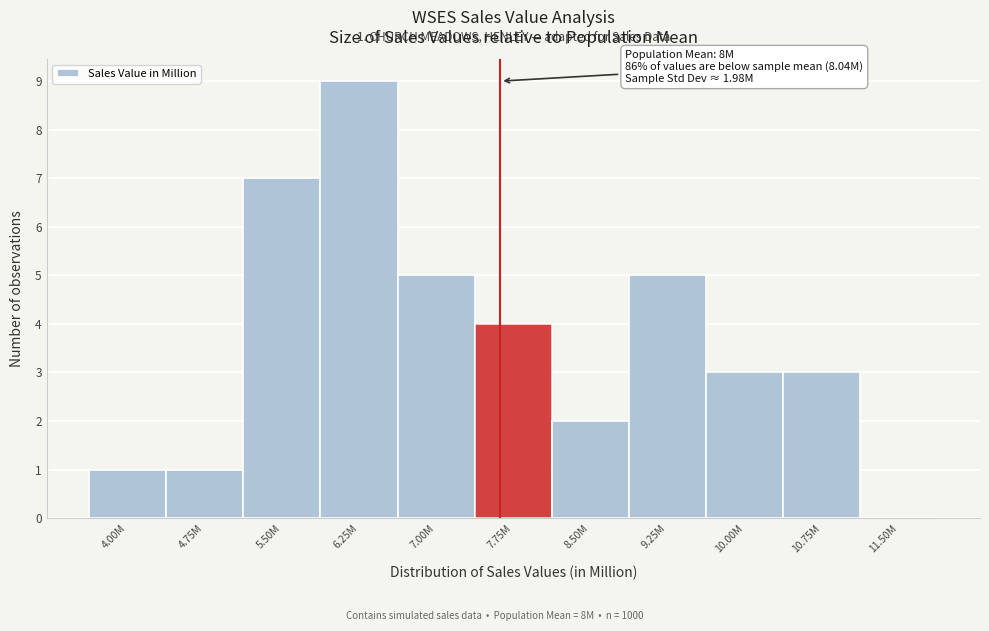

Reading left to right, transcribe all the data shown in this chart.

4.00M=1	4.75M=1	5.50M=7	6.25M=9	7.00M=5	7.75M=4	8.50M=2	9.25M=5	10.00M=3	10.75M=3	11.50M=0